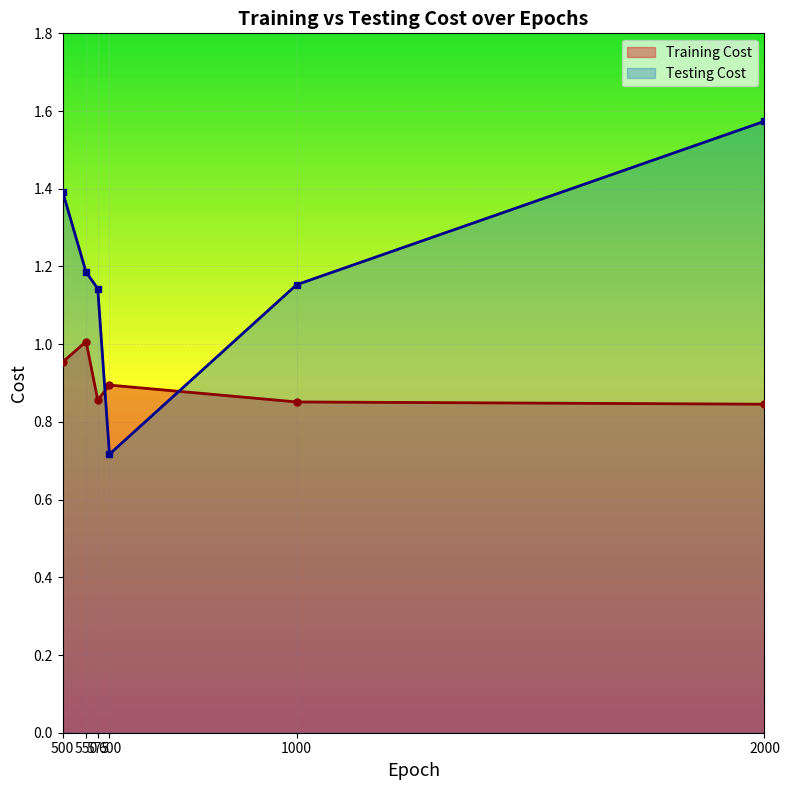

Which series has the largest total across all categories?

Testing Cost